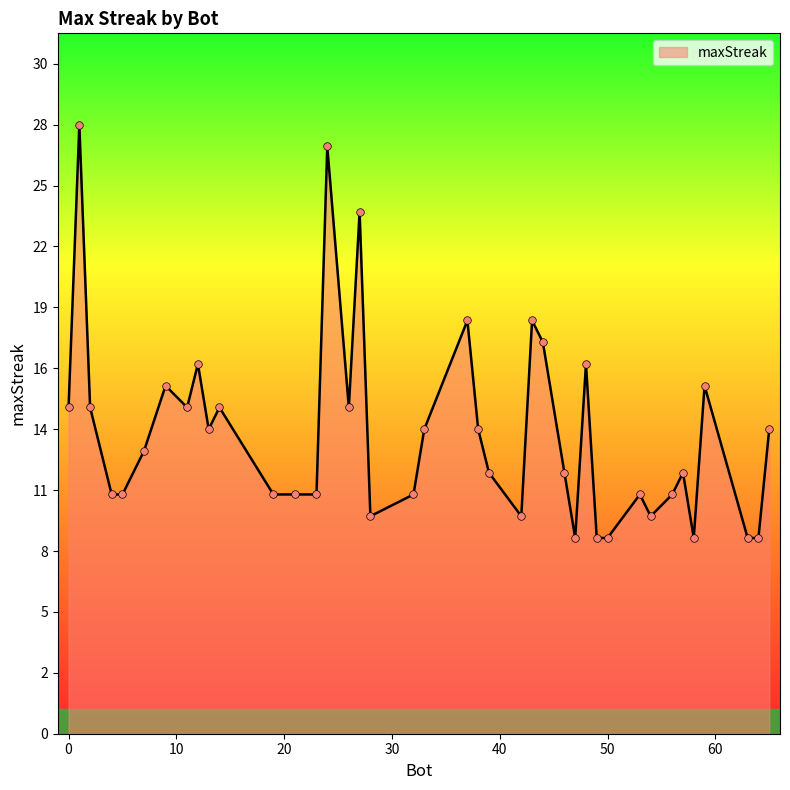

Is this an area chart (filled region under the line)?

Yes